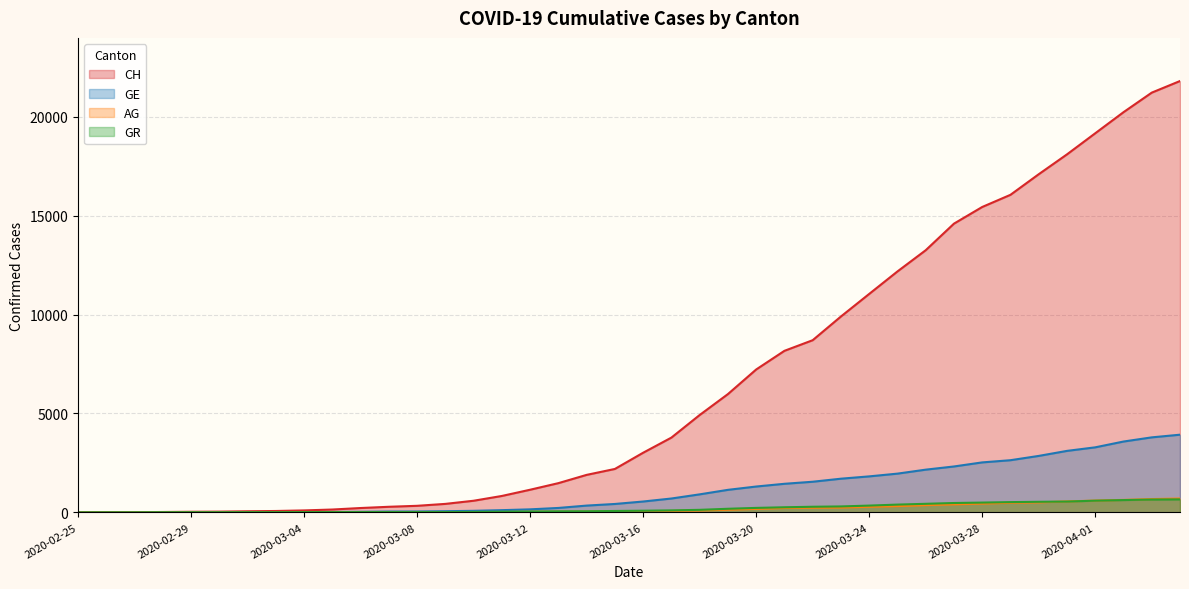

What is the total value across all series at 2020-03-29?

19700